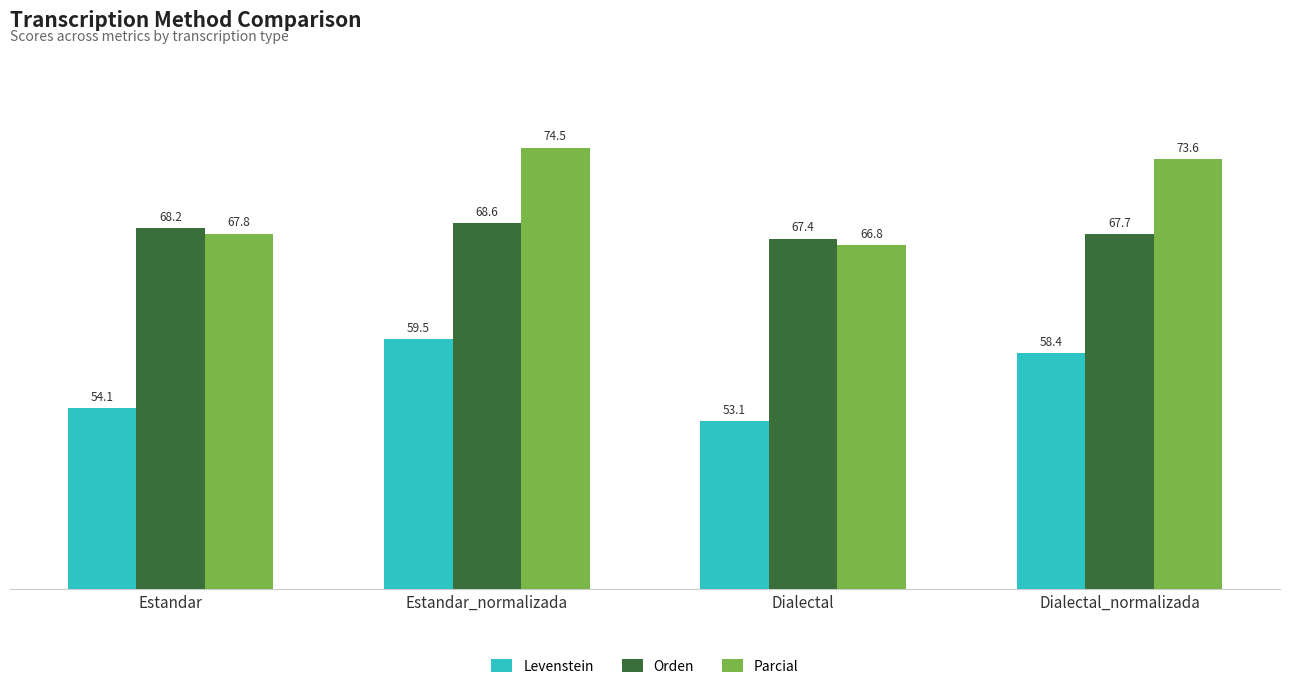

Rank the series by their maximum value, from lowest to highest.

Levenstein, Orden, Parcial